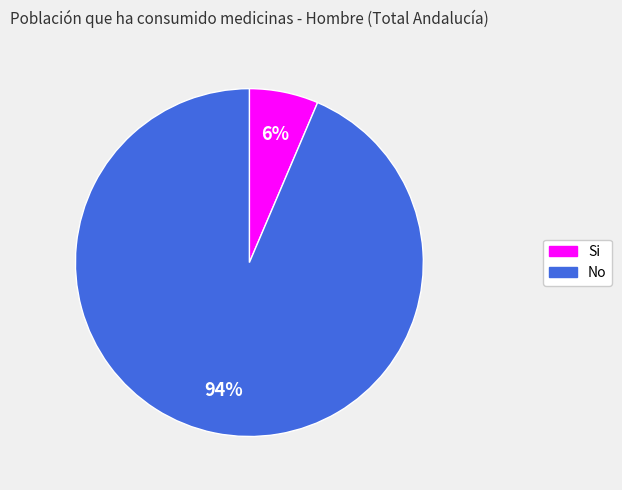

Rank the categories by value from highest to lowest.

No, Si